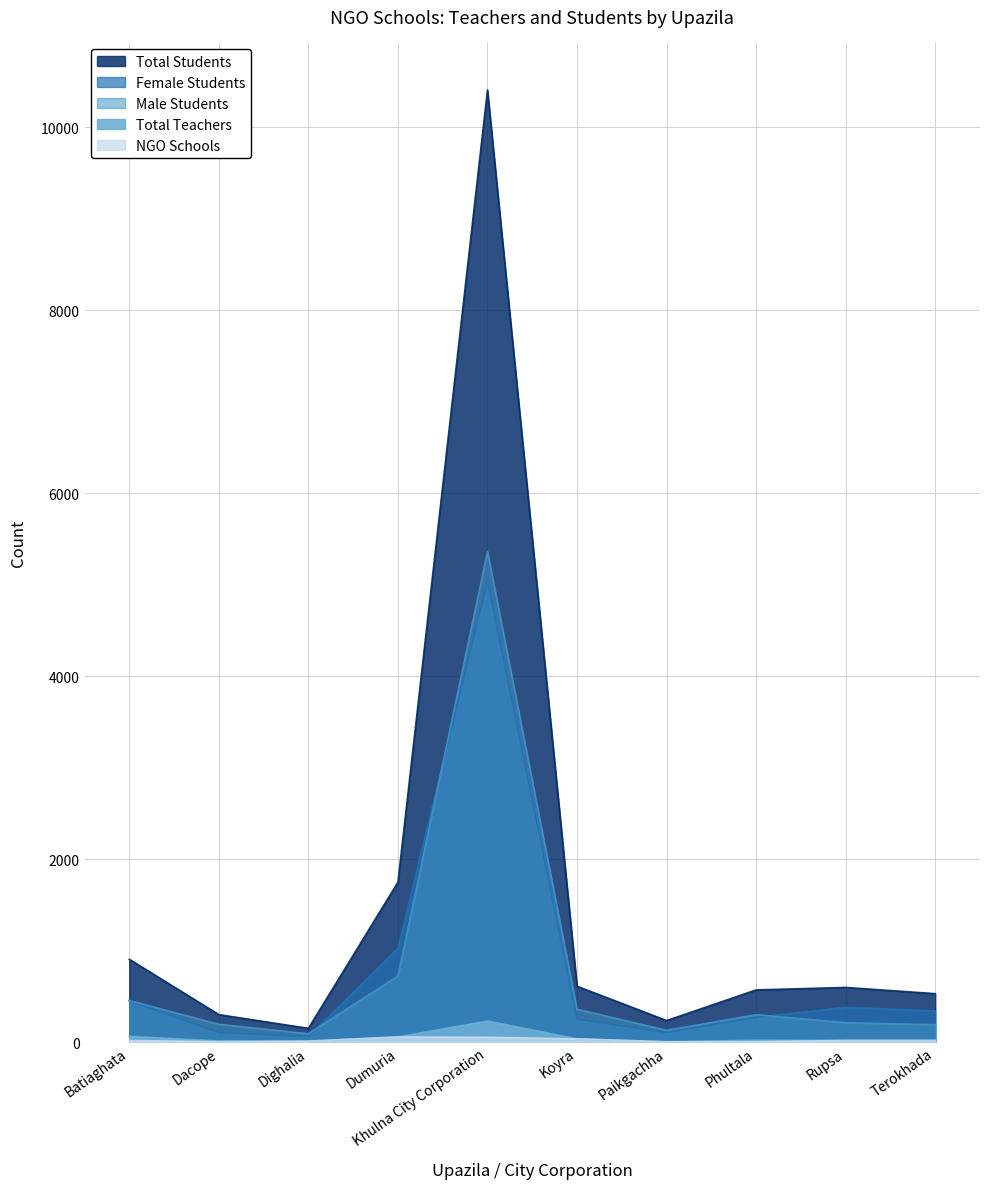

Where is the first local minimum for NGO Schools?

Dacope